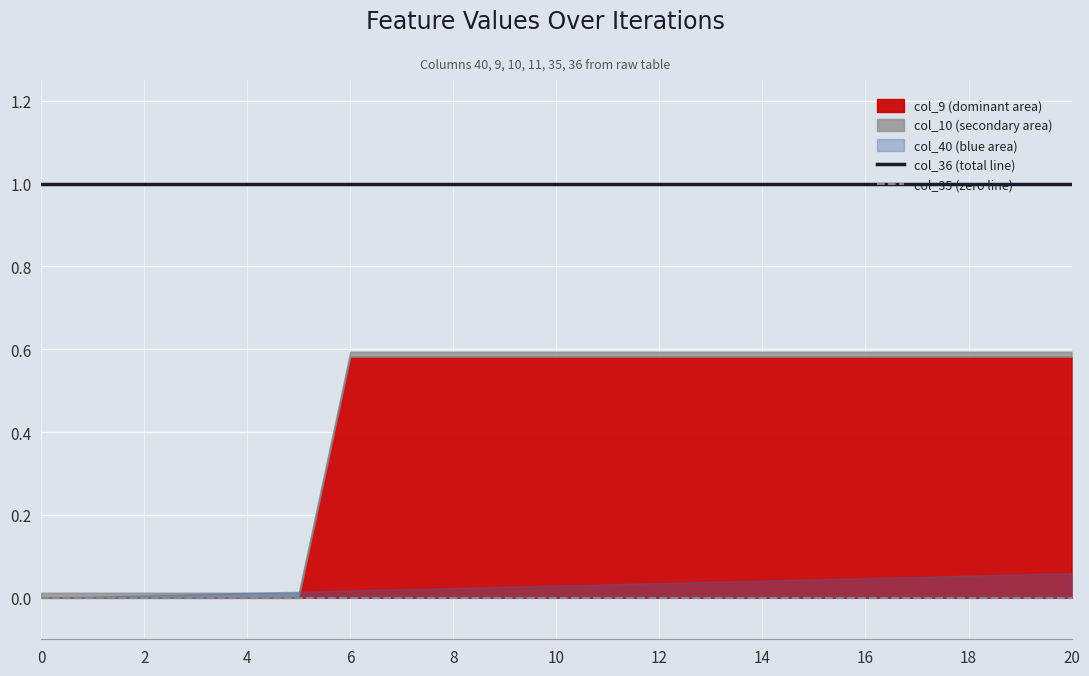

What is the sum of all col_36 (total line) values?

21